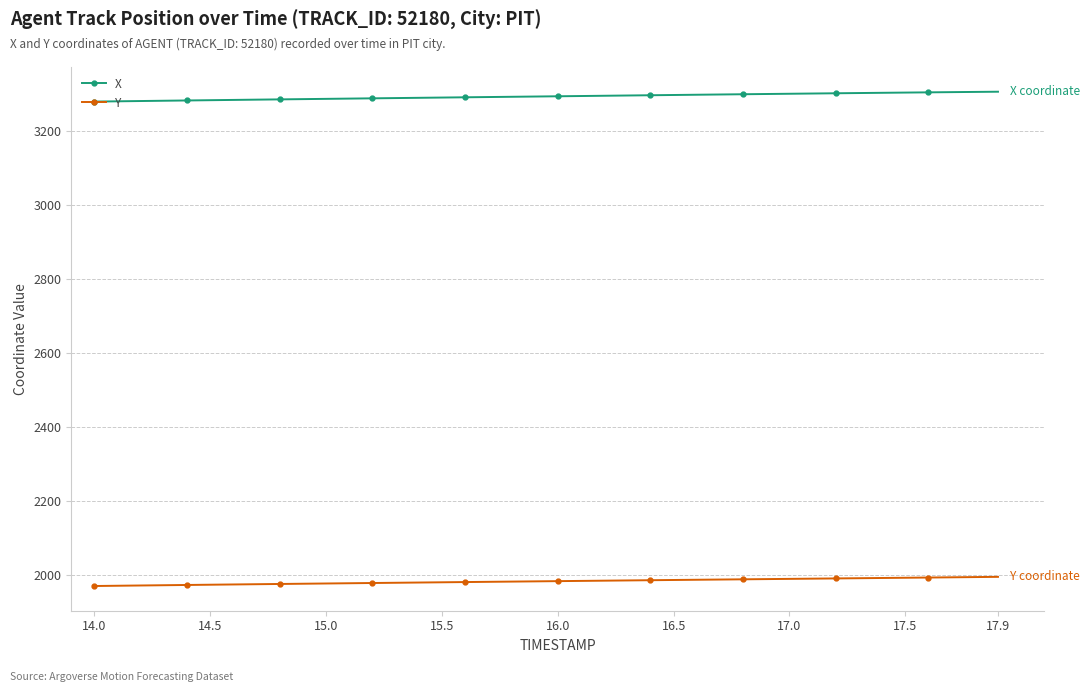

At how many categories does at least one series exceed 2674?

40